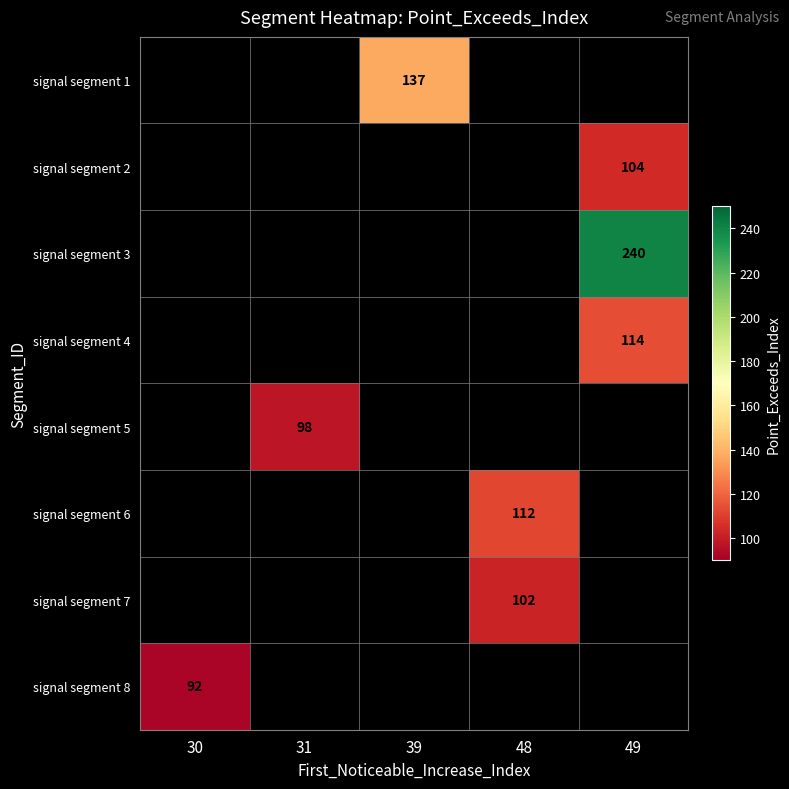

Is the value of signal segment 6 at 30 greater than the value of signal segment 1 at 30?

No